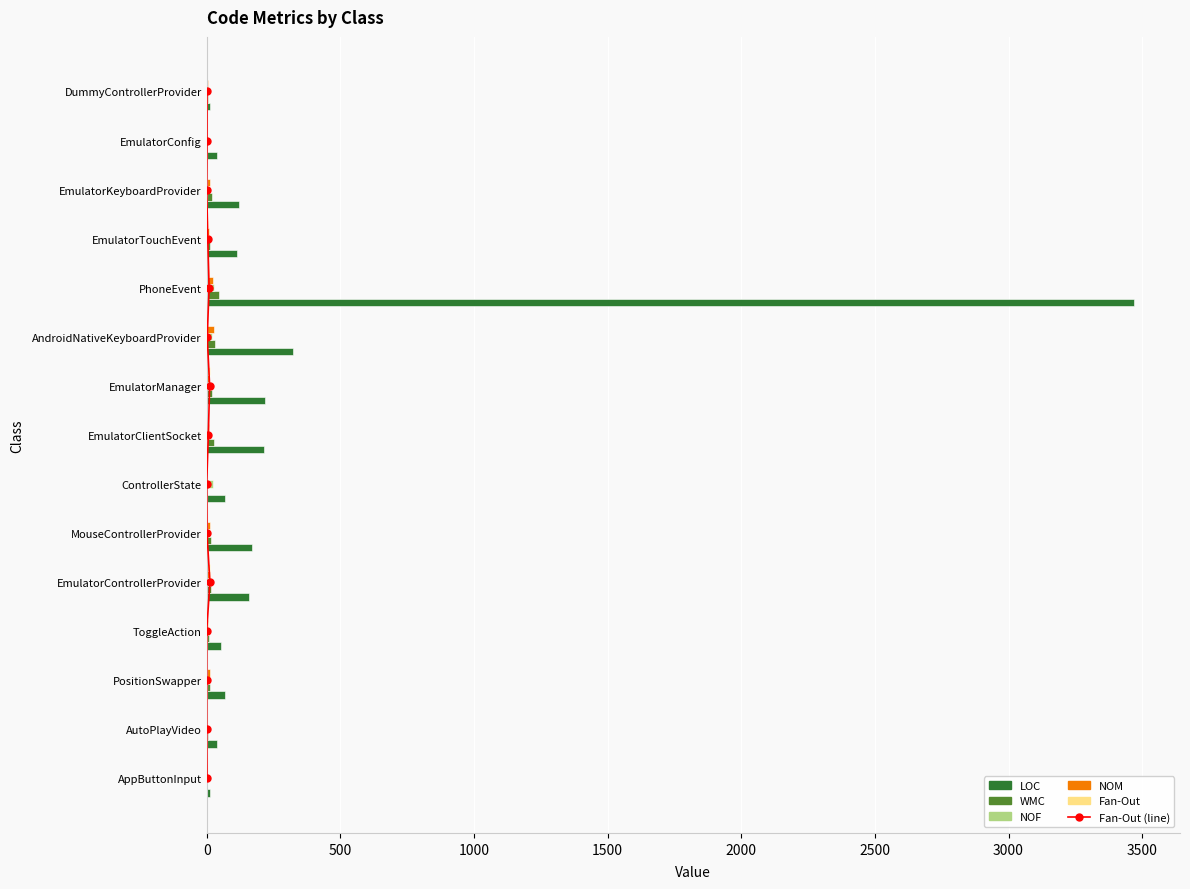

The WMC series shows 5 at AppButtonInput. True or false?

False